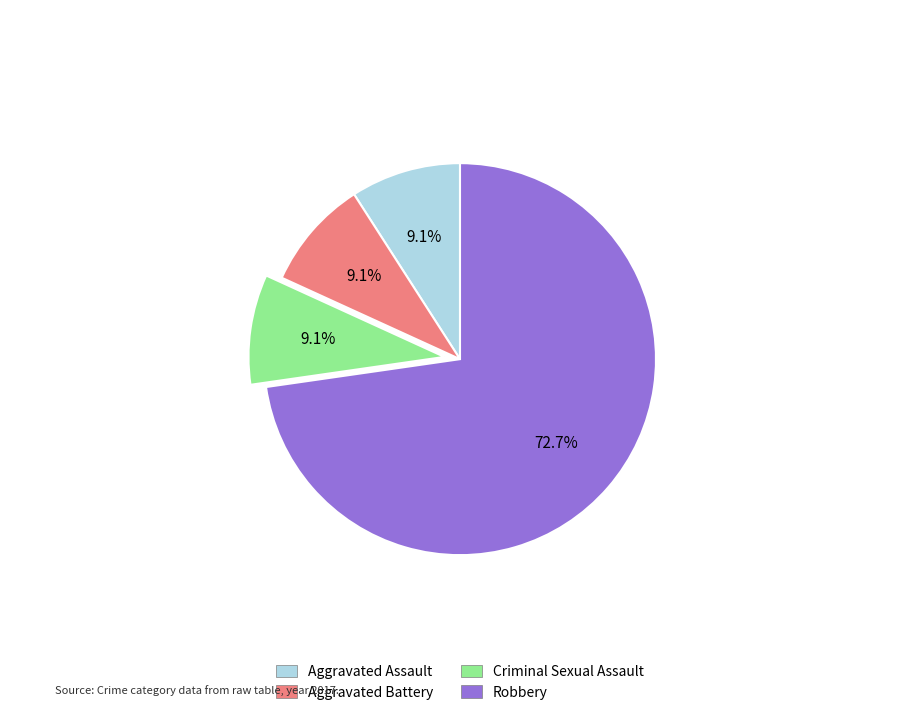

How many segments does this pie chart have?

4